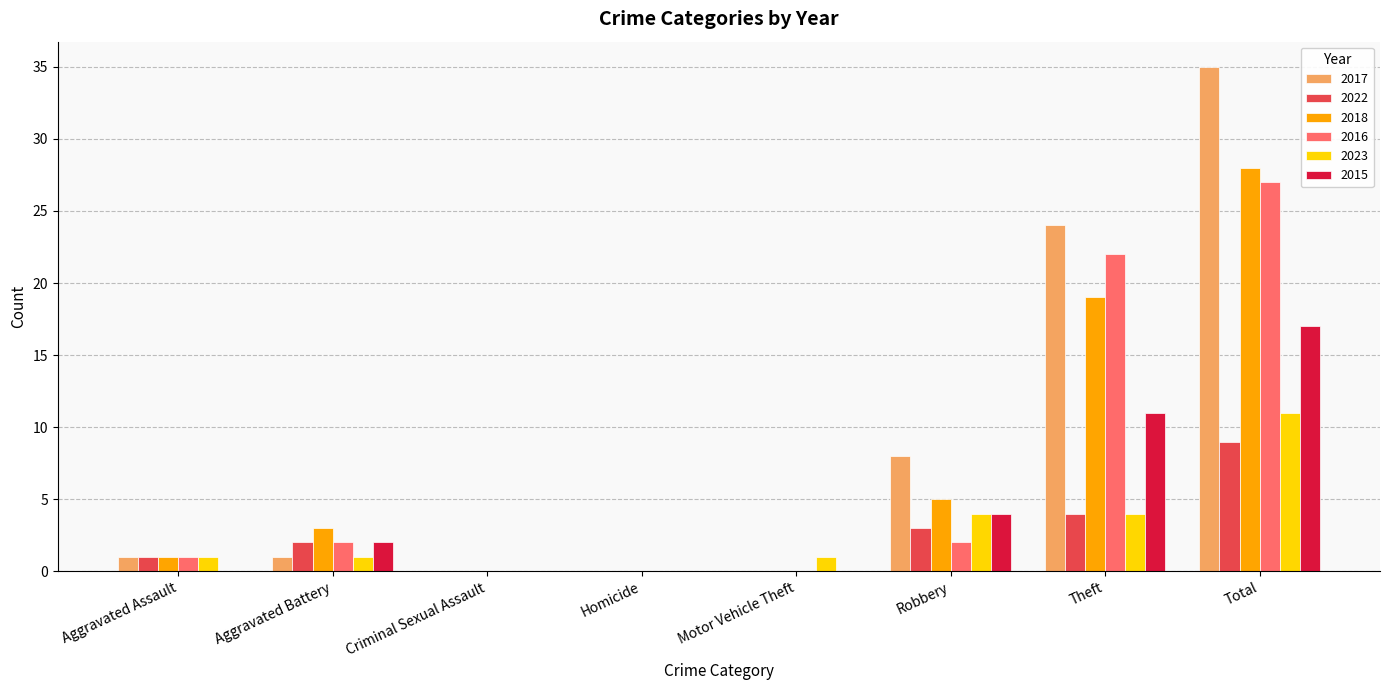

What is the sum of the 2023 values at Criminal Sexual Assault and Total?

11